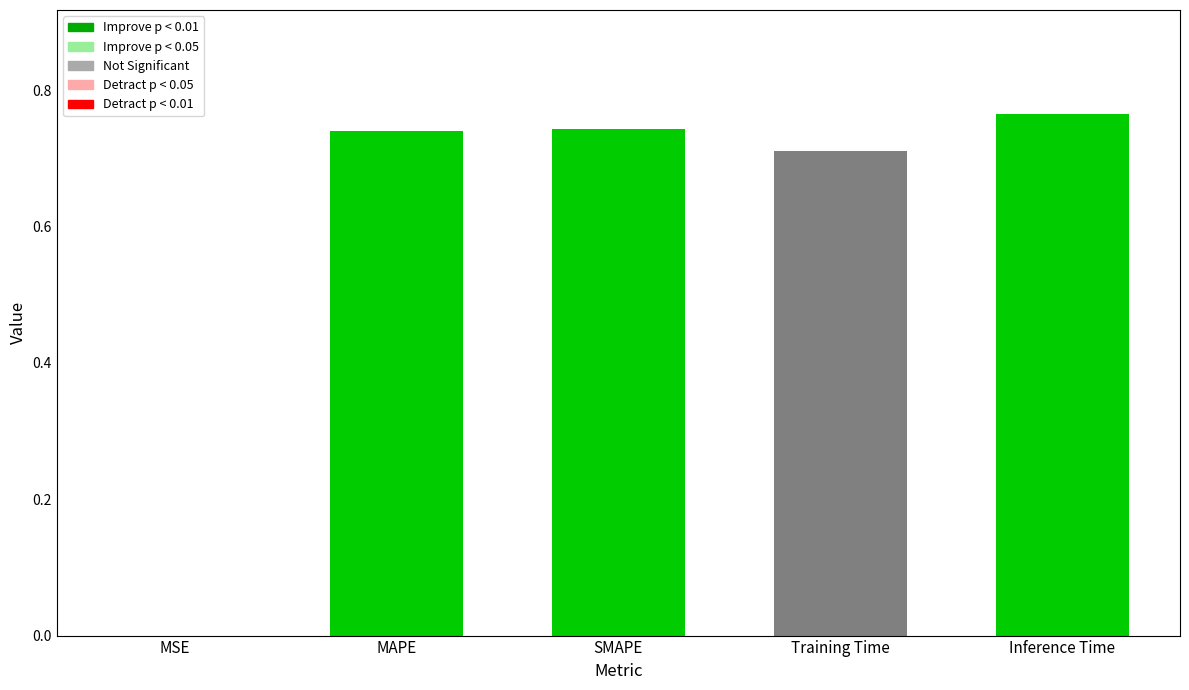

Which category has the highest value across all series?

Inference Time